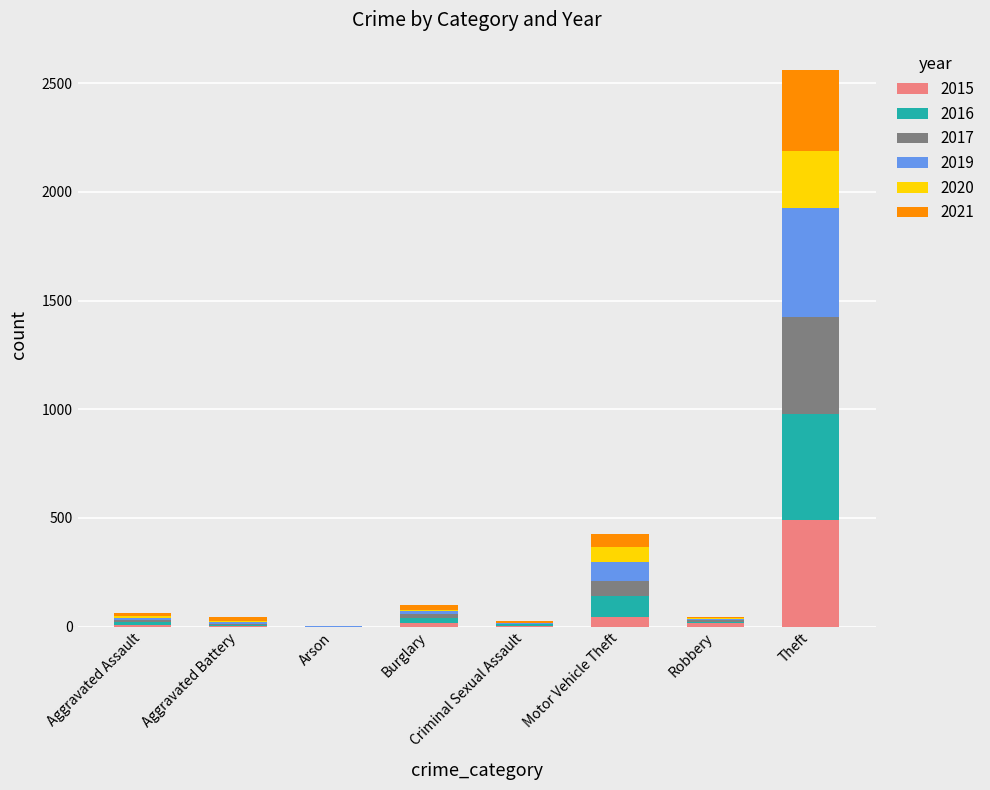

Which category has the highest value in the 2015 series?

Theft